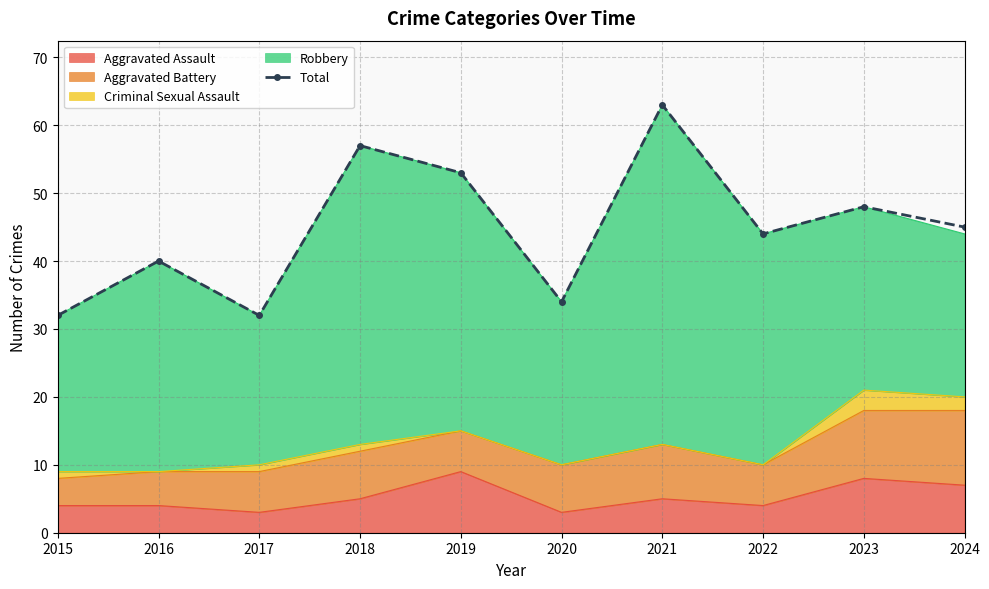

What is the value of the 5th point from the left?

53